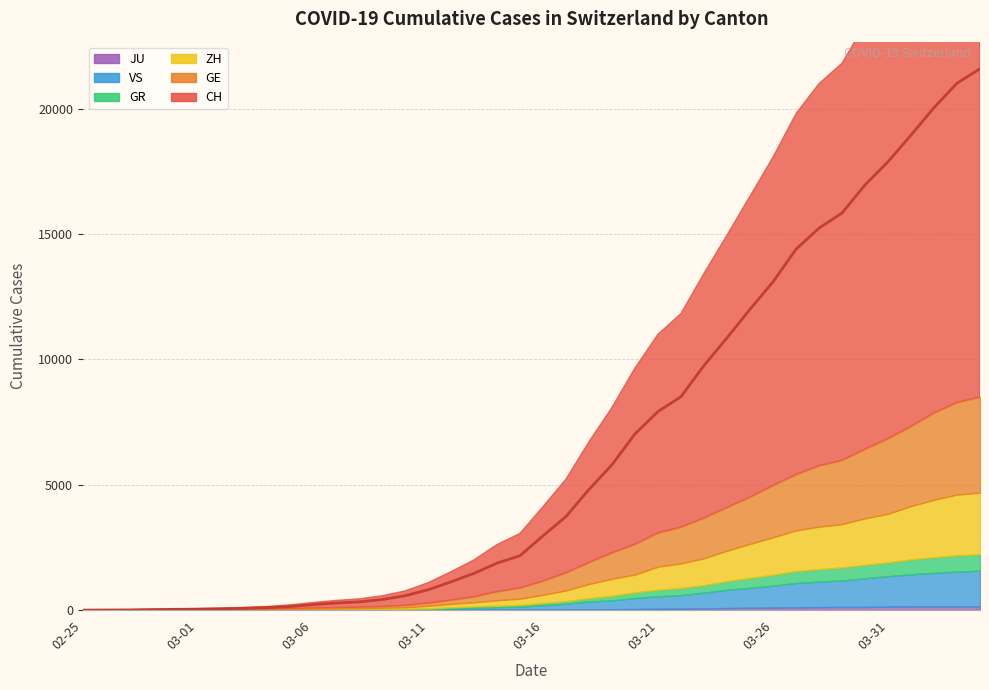

How many lines are shown in the chart?

6